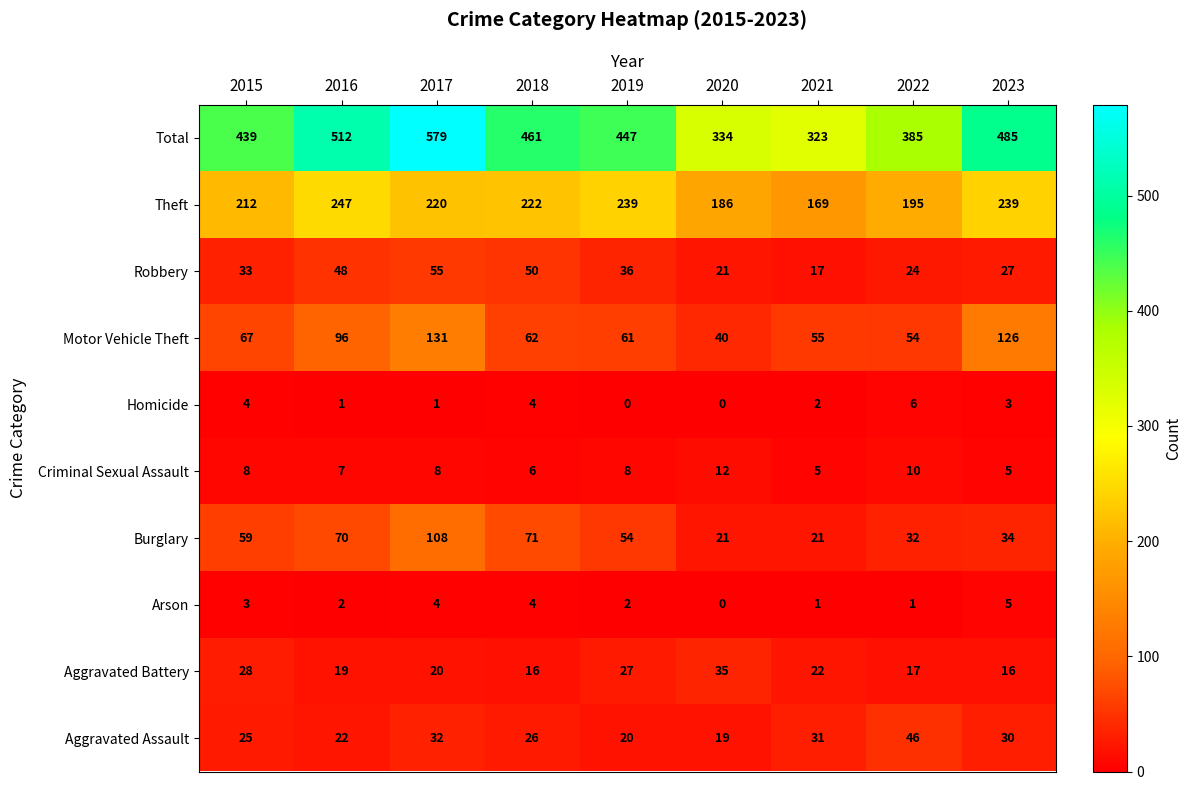

Where does the Arson series first go above 2?

2015